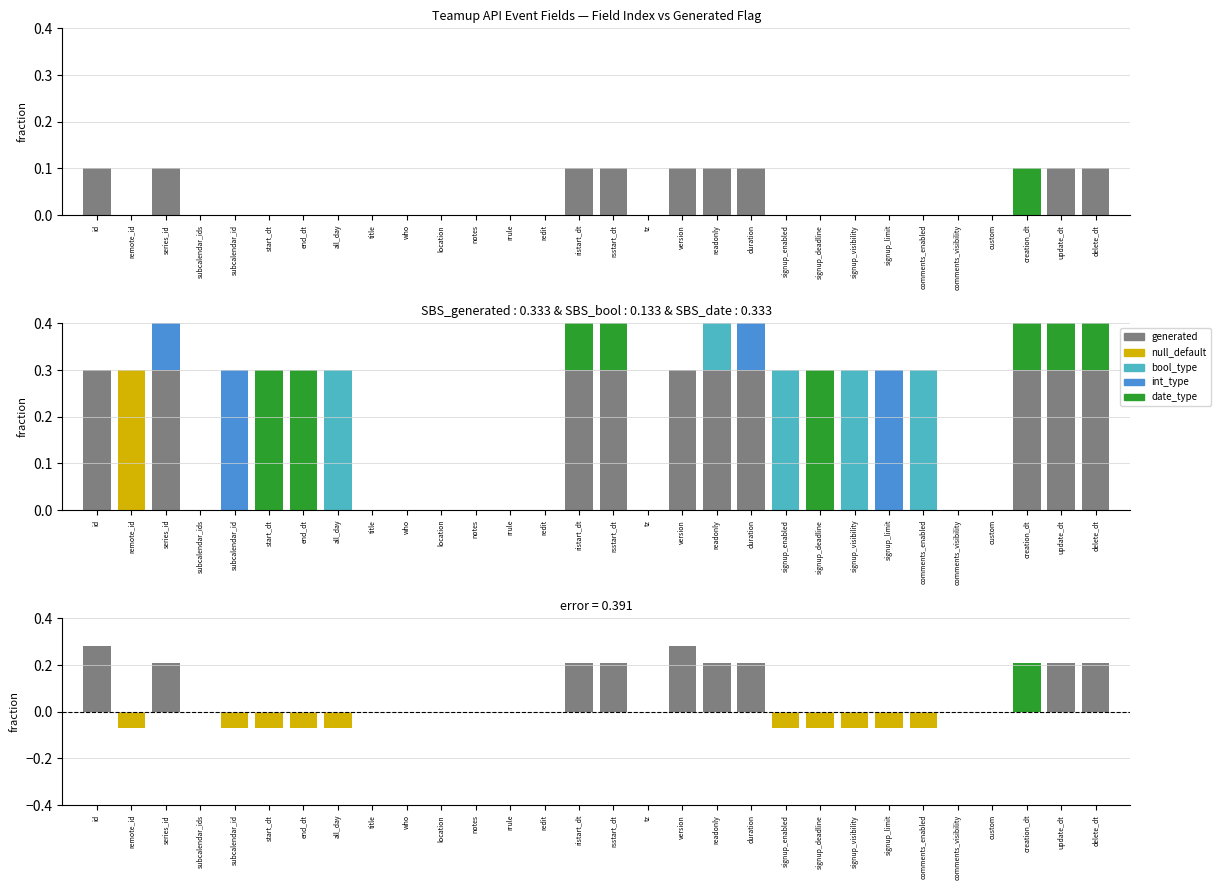

What is the maximum value shown in the chart?

0.3